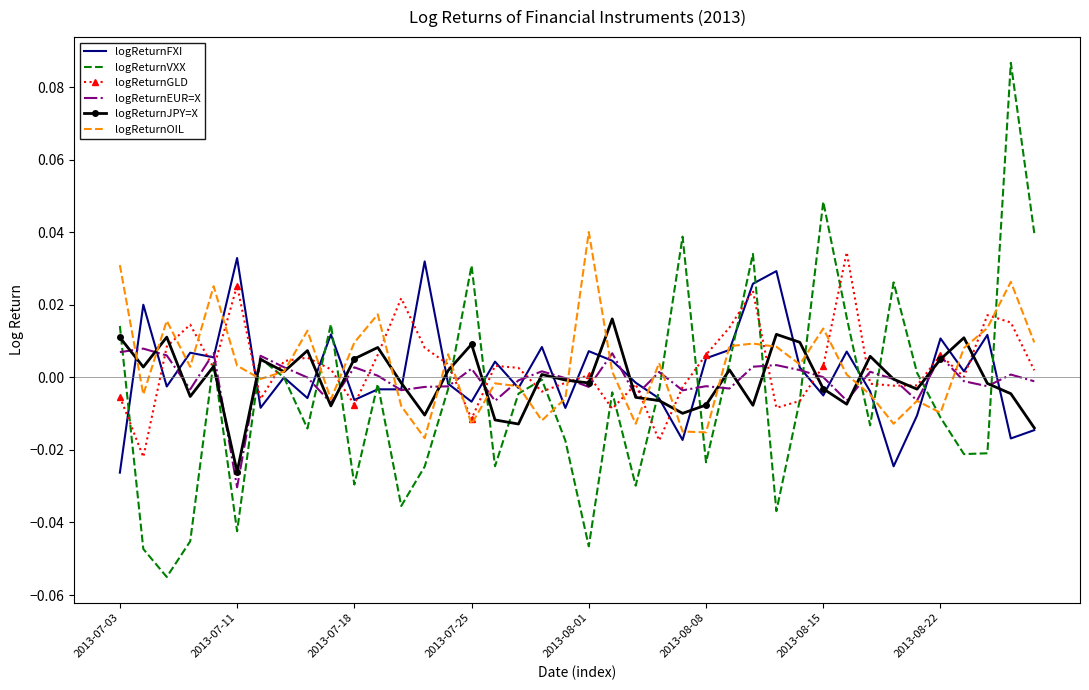

Count the number of data series in this chart.

6